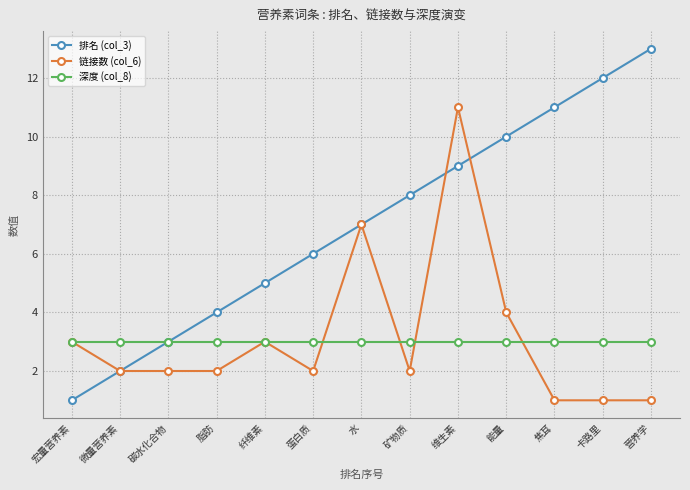

What is the label of the 2nd point from the left?

微量营养素